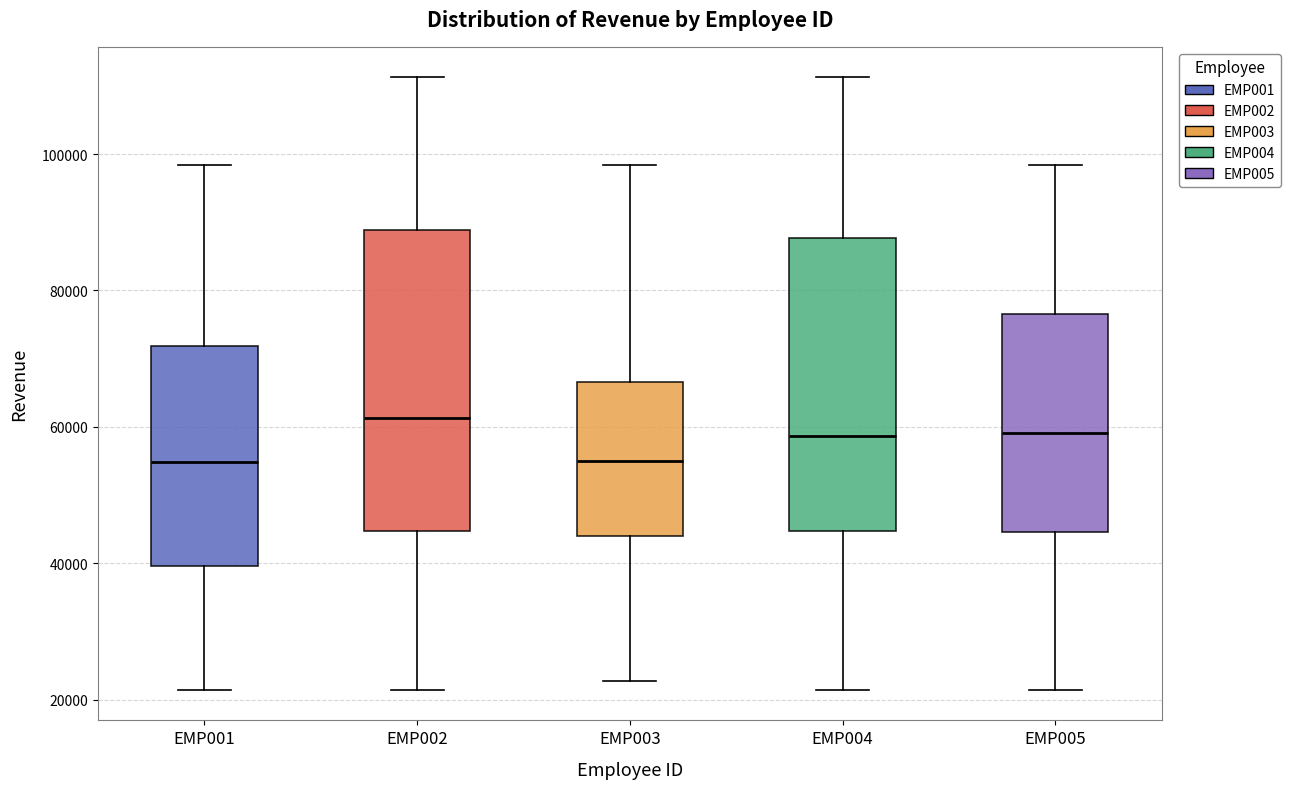

Reading left to right, read every box against the y-axis: the position of its median line, the range the box covers, and the ends of its whiskers. The values are not printed on the chart, so give them approximately, as read against the axis.

EMP001: median 54000, box 40000 to 72000, whiskers 22000 to 98000
EMP002: median 62000, box 44000 to 88000, whiskers 22000 to 112000
EMP003: median 56000, box 44000 to 66000, whiskers 22000 to 98000
EMP004: median 58000, box 44000 to 88000, whiskers 22000 to 112000
EMP005: median 60000, box 44000 to 76000, whiskers 22000 to 98000